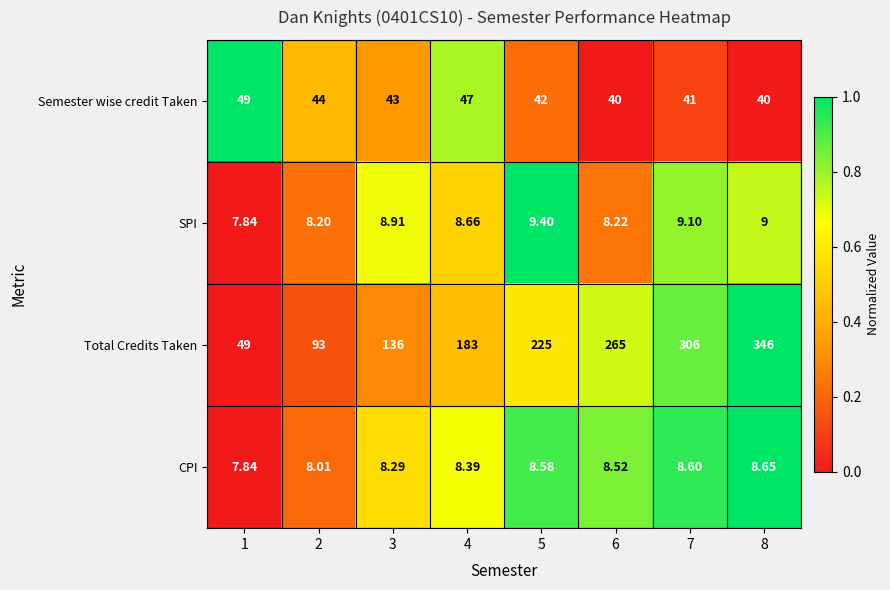

Which series has the largest total across all categories?

Total Credits Taken